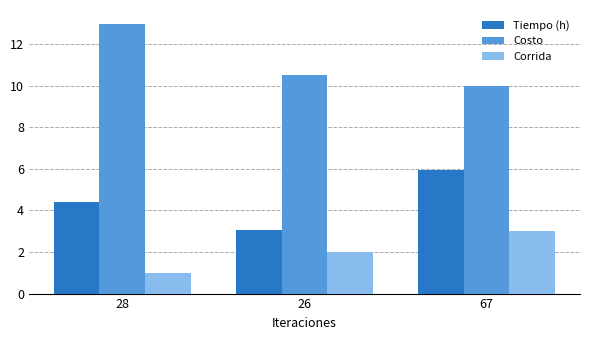

At which label does Costo reach its peak?

28